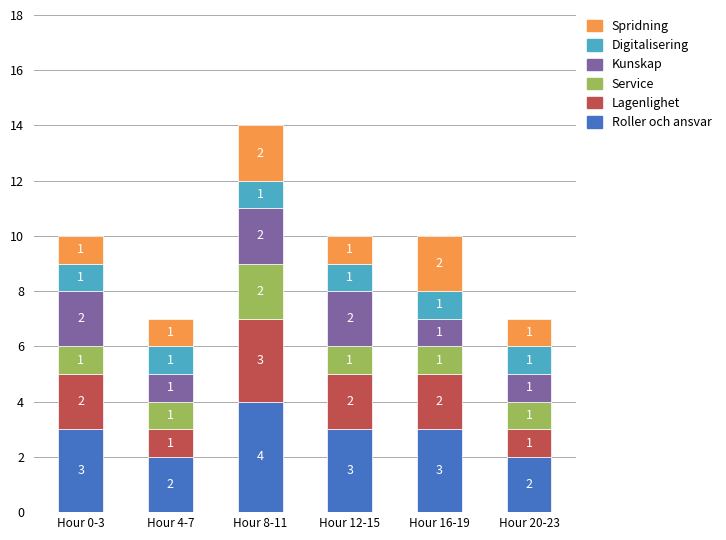

What is the approximate value of Roller och ansvar at Hour 16-19?

3